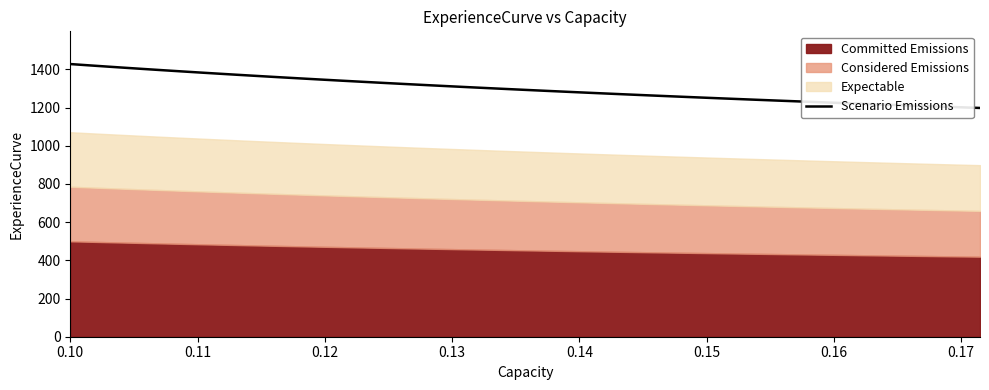

What is the lowest value of the Scenario Emissions series?

1198.2